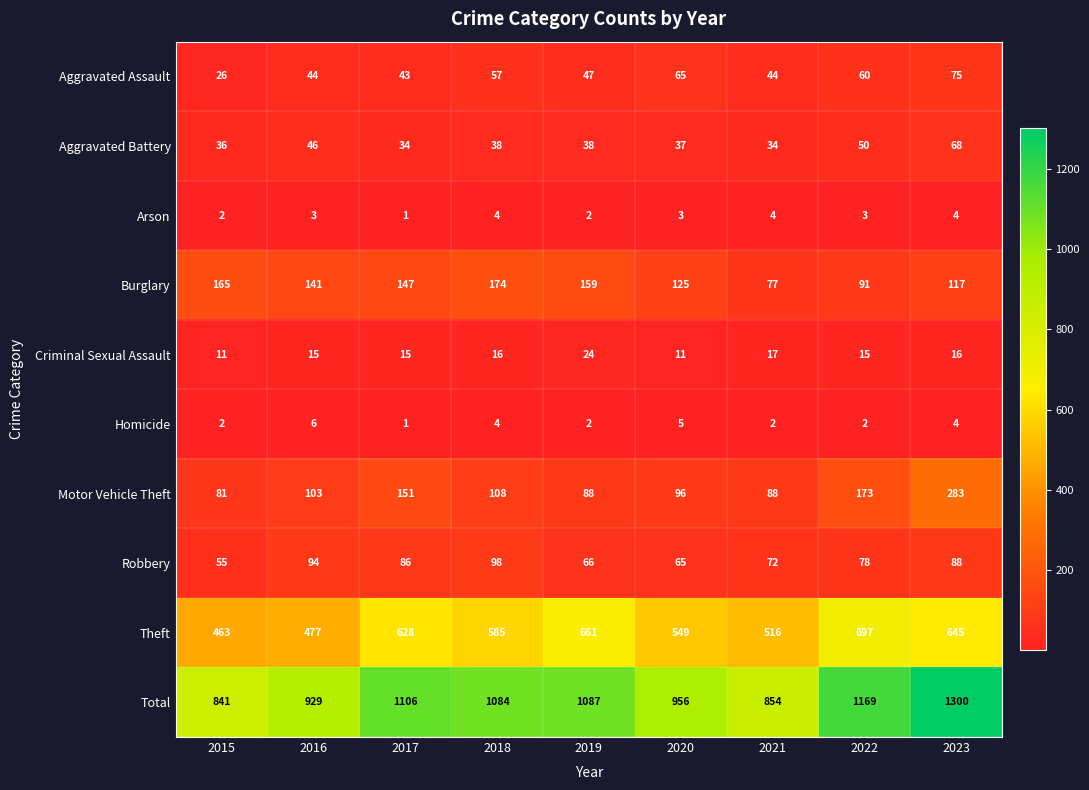

Which series has the largest range (max minus min)?

Total